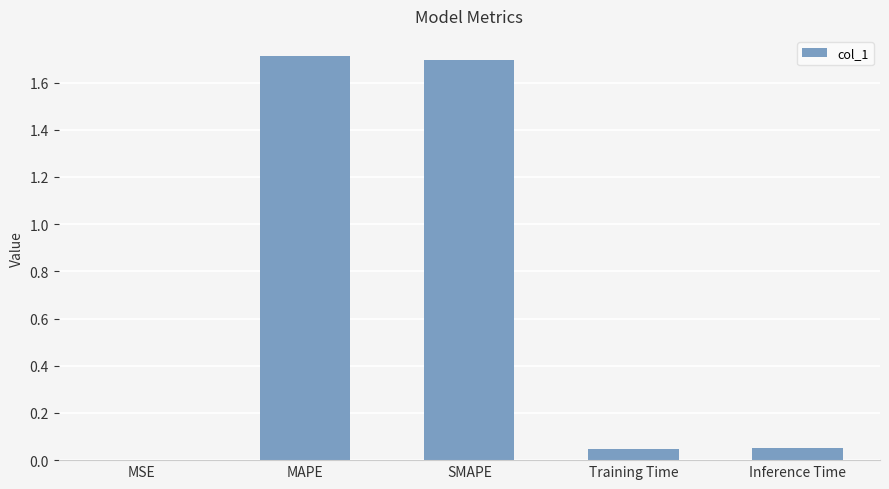

What is the maximum value shown in the chart?

1.7